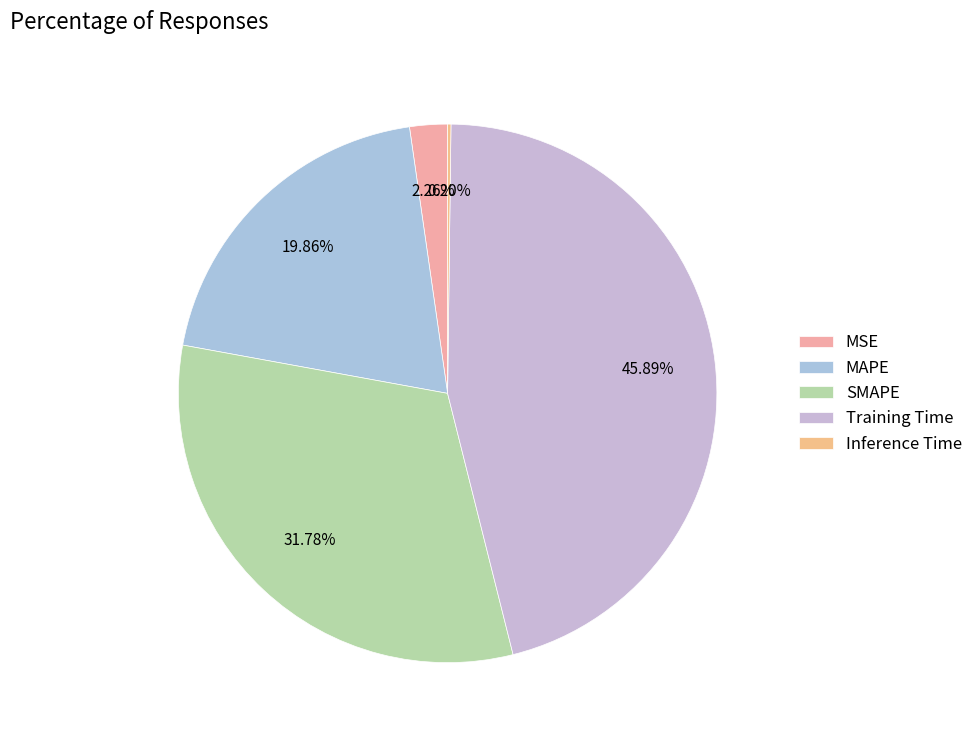

To the nearest percent, what is the difference between the MSE and SMAPE slice percentages?

30%